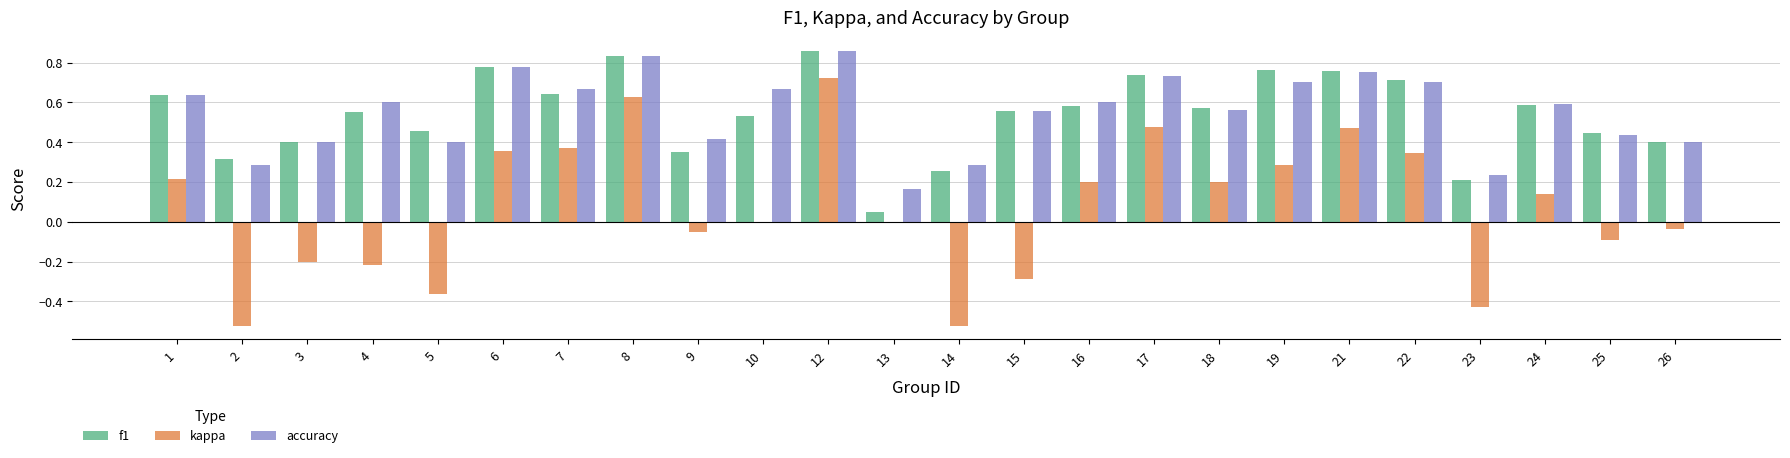

Is it true that accuracy equals 1.0 at 16?

False